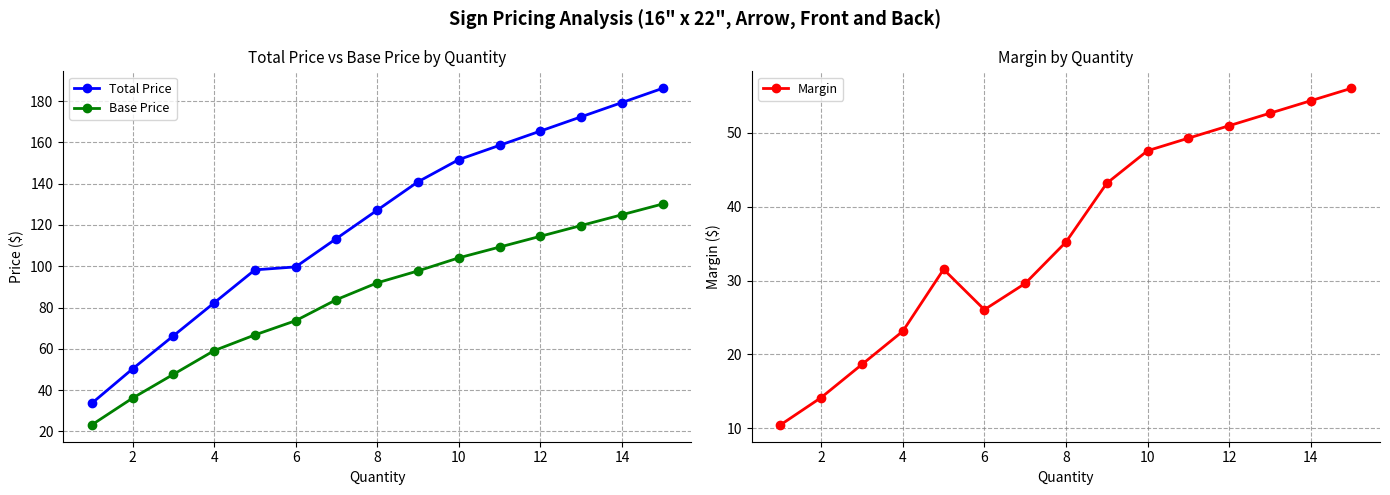

What is the label of the 2nd point from the left?

2